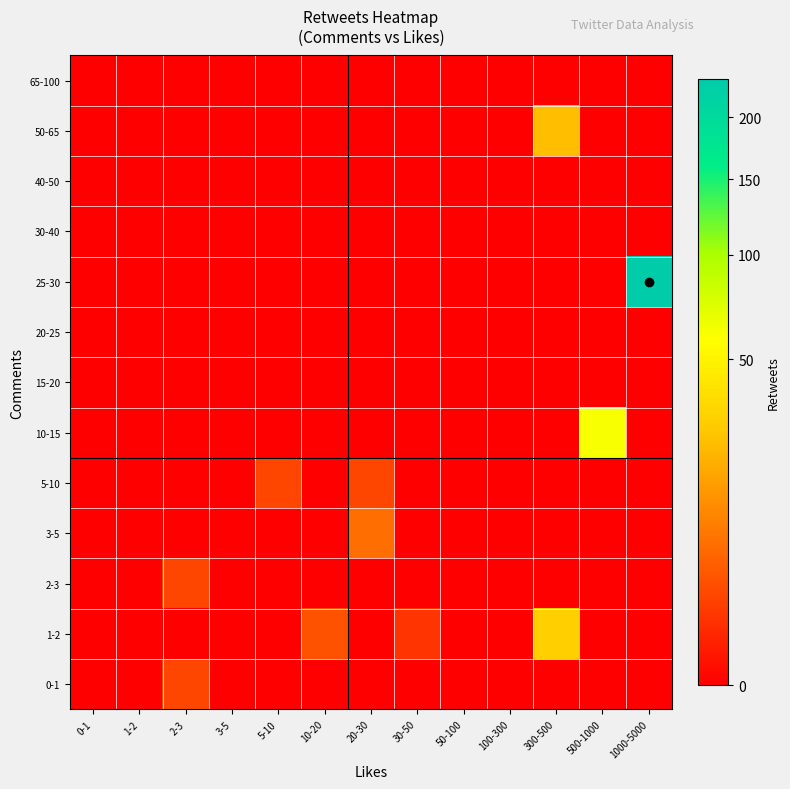

Reading left to right, transcribe all the data shown in this chart.

0-1: 0-1=0	1-2=0	2-3=2	3-5=0	5-10=0	10-20=0	20-30=0	30-50=0	50-100=0	100-300=0	300-500=0	500-1000=0	1000-5000=0
1-2: 0-1=0	1-2=0	2-3=0	3-5=0	5-10=0	10-20=3	20-30=0	30-50=1	50-100=0	100-300=0	300-500=30	500-1000=0	1000-5000=0
2-3: 0-1=0	1-2=0	2-3=2	3-5=0	5-10=0	10-20=0	20-30=0	30-50=0	50-100=0	100-300=0	300-500=0	500-1000=0	1000-5000=0
3-5: 0-1=0	1-2=0	2-3=0	3-5=0	5-10=0	10-20=0	20-30=6	30-50=0	50-100=0	100-300=0	300-500=0	500-1000=0	1000-5000=0
5-10: 0-1=0	1-2=0	2-3=0	3-5=0	5-10=2	10-20=0	20-30=2	30-50=0	50-100=0	100-300=0	300-500=0	500-1000=0	1000-5000=0
10-15: 0-1=0	1-2=0	2-3=0	3-5=0	5-10=0	10-20=0	20-30=0	30-50=0	50-100=0	100-300=0	300-500=0	500-1000=61	1000-5000=0
15-20: 0-1=0	1-2=0	2-3=0	3-5=0	5-10=0	10-20=0	20-30=0	30-50=0	50-100=0	100-300=0	300-500=0	500-1000=0	1000-5000=0
20-25: 0-1=0	1-2=0	2-3=0	3-5=0	5-10=0	10-20=0	20-30=0	30-50=0	50-100=0	100-300=0	300-500=0	500-1000=0	1000-5000=0
25-30: 0-1=0	1-2=0	2-3=0	3-5=0	5-10=0	10-20=0	20-30=0	30-50=0	50-100=0	100-300=0	300-500=0	500-1000=0	1000-5000=235
30-40: 0-1=0	1-2=0	2-3=0	3-5=0	5-10=0	10-20=0	20-30=0	30-50=0	50-100=0	100-300=0	300-500=0	500-1000=0	1000-5000=0
40-50: 0-1=0	1-2=0	2-3=0	3-5=0	5-10=0	10-20=0	20-30=0	30-50=0	50-100=0	100-300=0	300-500=0	500-1000=0	1000-5000=0
50-65: 0-1=0	1-2=0	2-3=0	3-5=0	5-10=0	10-20=0	20-30=0	30-50=0	50-100=0	100-300=0	300-500=24	500-1000=0	1000-5000=0
65-100: 0-1=0	1-2=0	2-3=0	3-5=0	5-10=0	10-20=0	20-30=0	30-50=0	50-100=0	100-300=0	300-500=0	500-1000=0	1000-5000=0